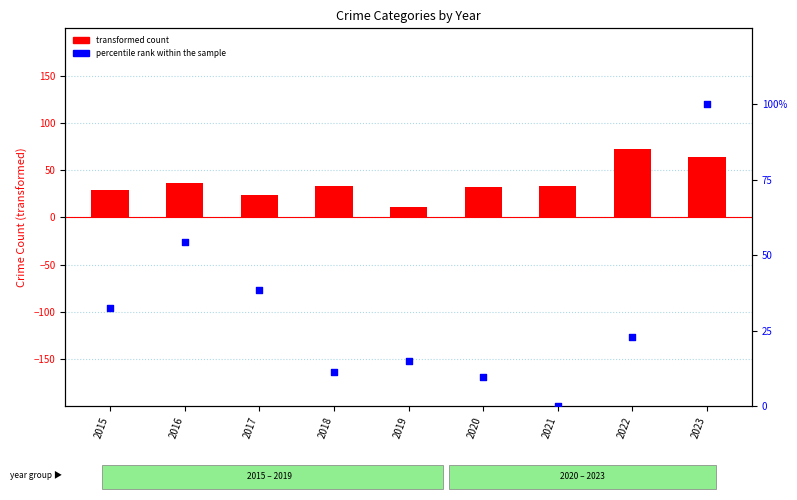

What is the total value across all series at 2021?

33.6